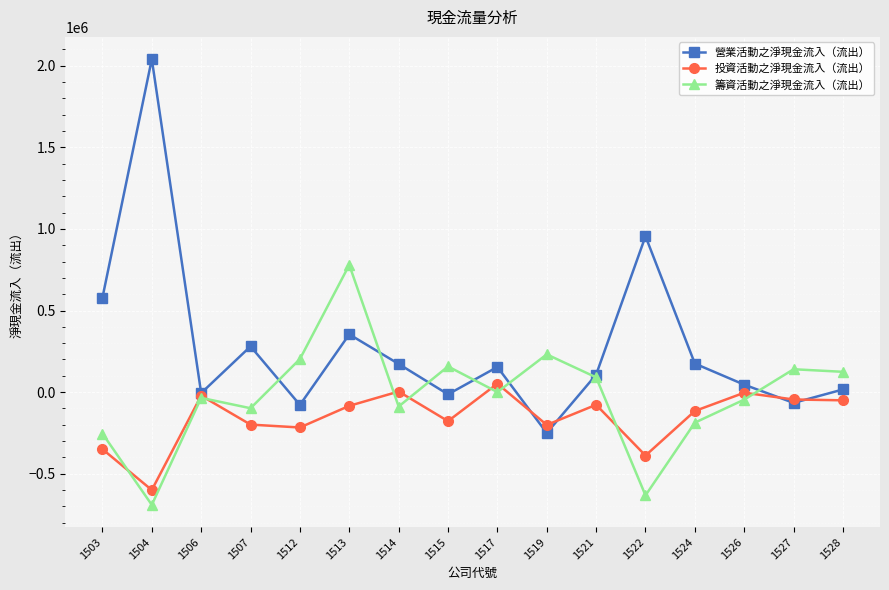

How many distinct data groups are displayed?

3